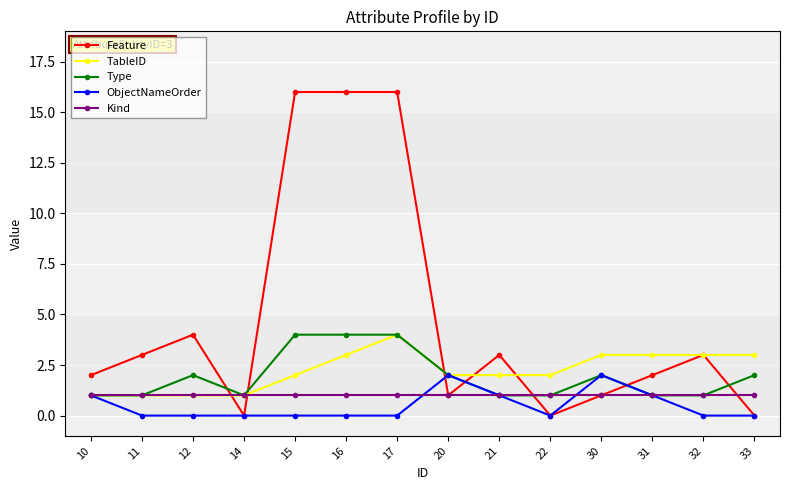

At which category does Feature reach its first local peak?

12